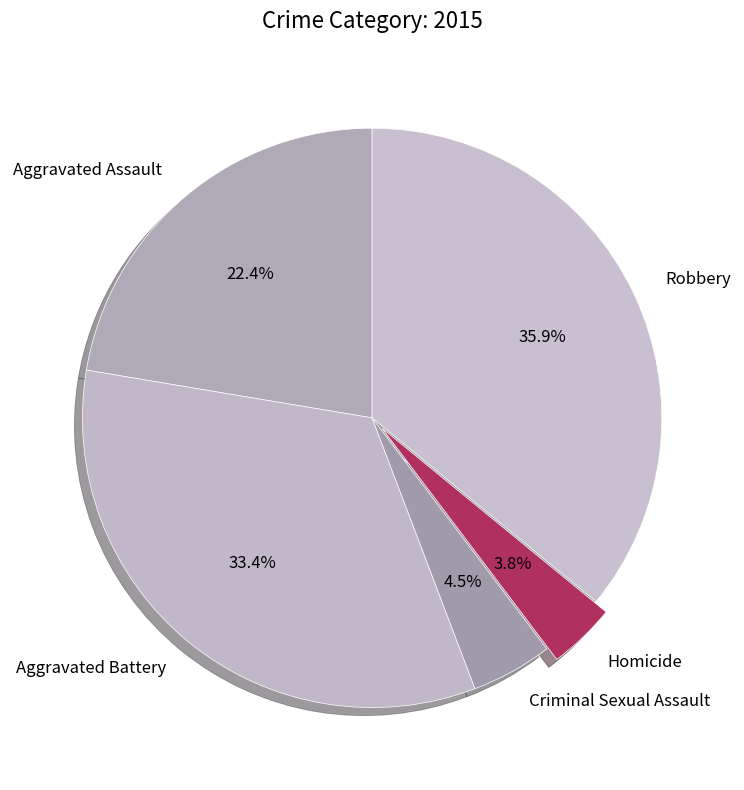

Does Aggravated Battery represent more than half of the total?

No